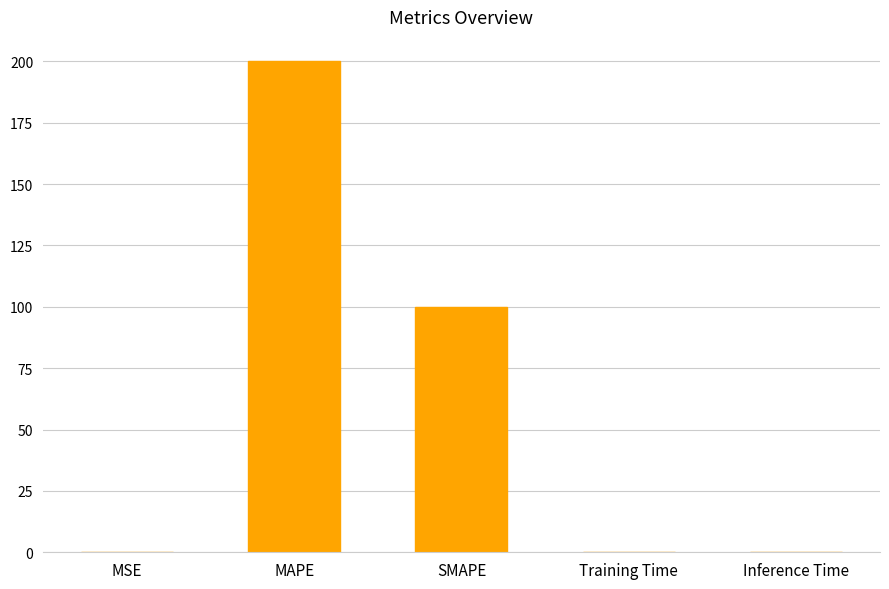

Which has a higher value, SMAPE or Inference Time?

SMAPE